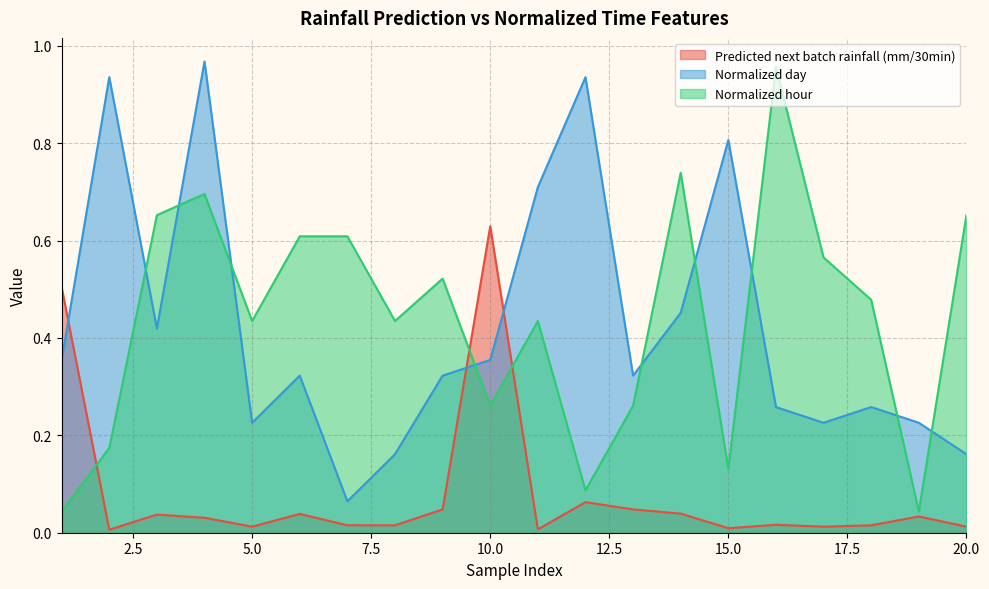

True or false: Normalized hour and Predicted next batch rainfall (mm/30min) intersect in this chart.

True